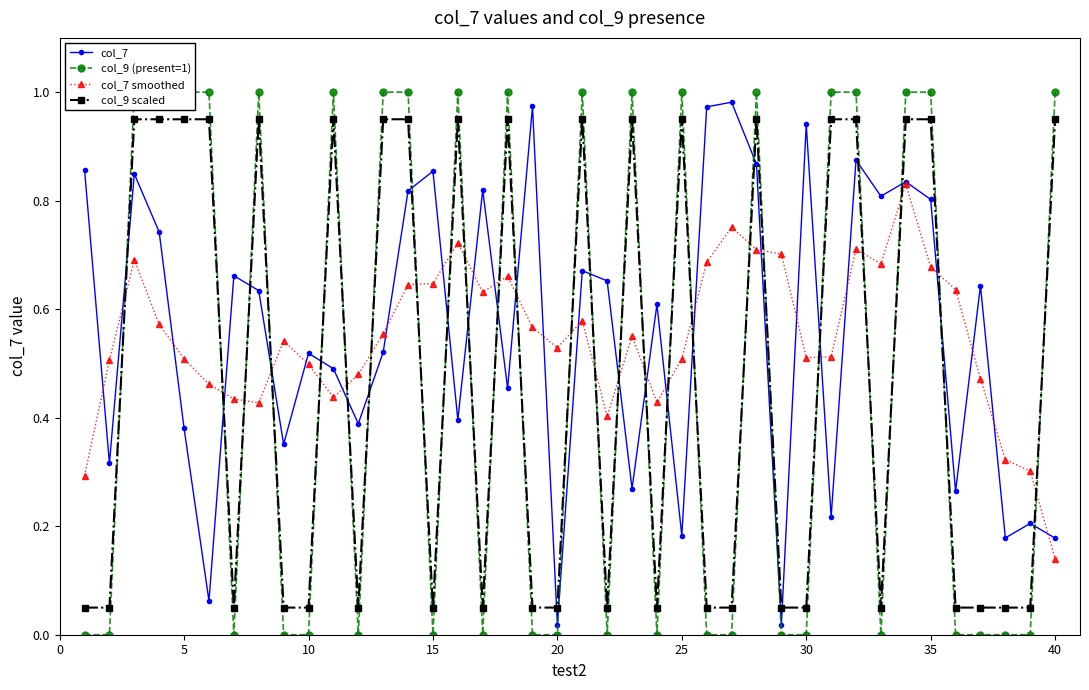

Count the col_7 smoothed values in the range 0 to 1.

40